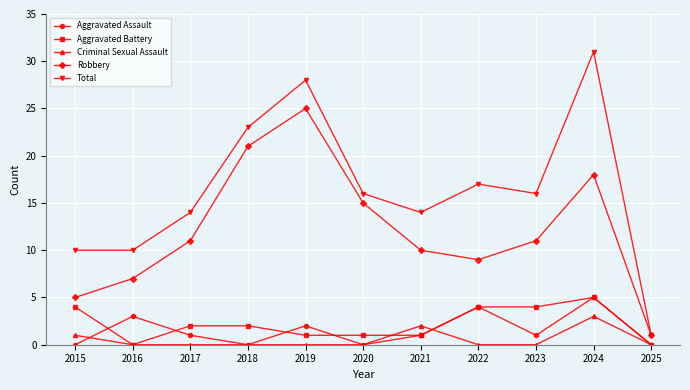

The value of Total at 2020 is 28. True or false?

False